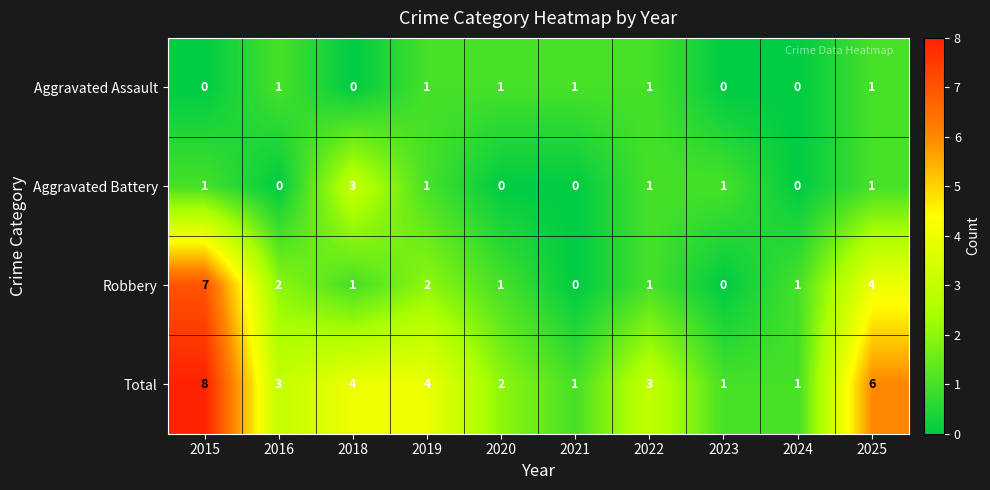

What is the difference between the second highest and second lowest values in the Total series?

5